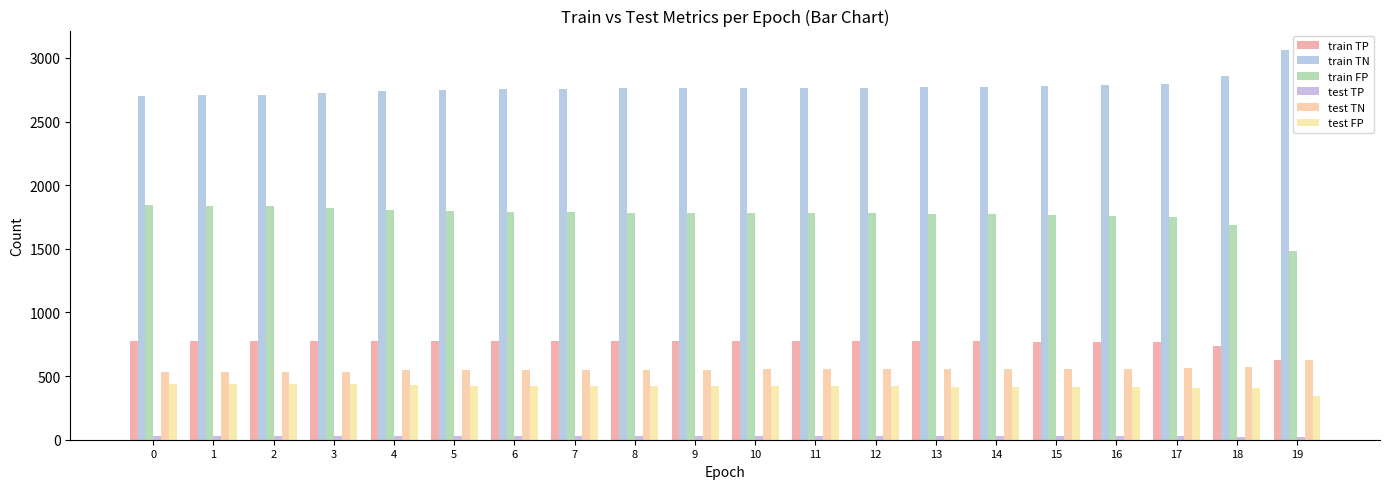

How many values in the train TP series are below 776?

7